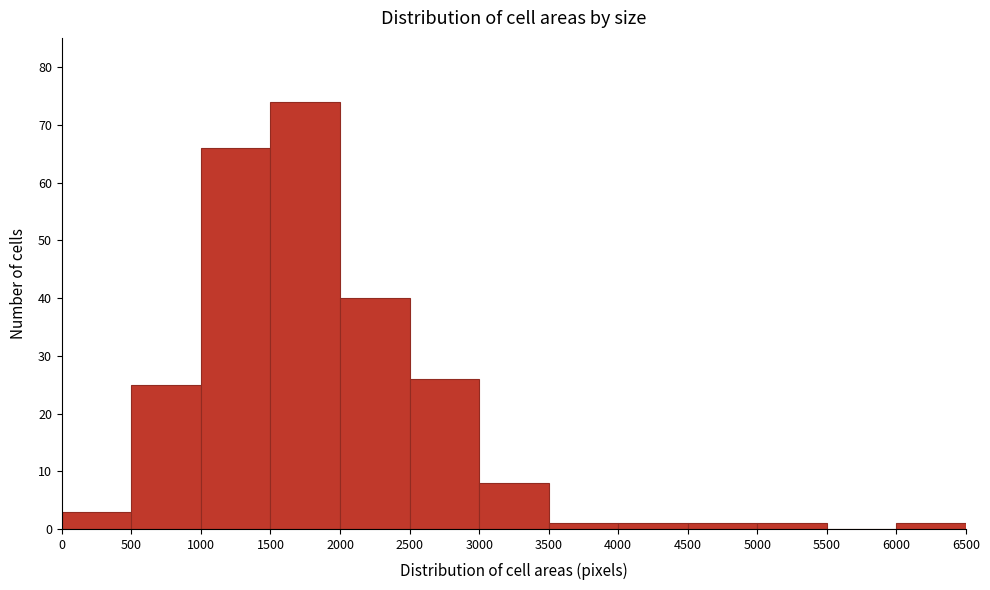

Which range on the x-axis has the tallest bar?

1500 to 2000